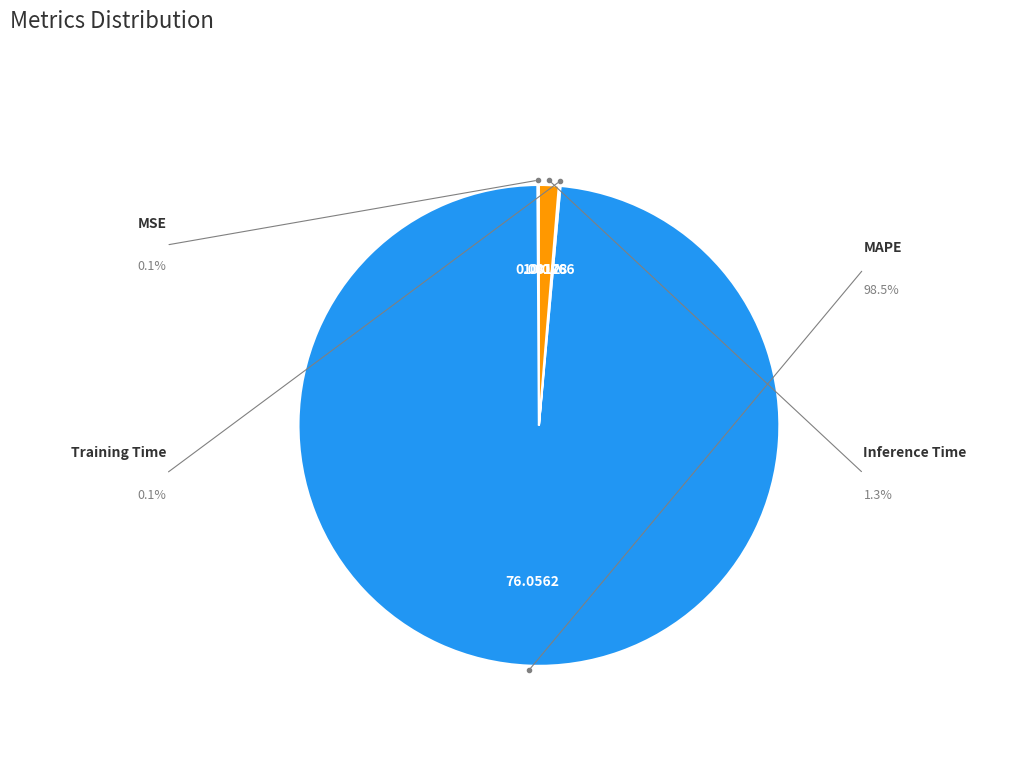

Does any single category account for the majority?

Yes